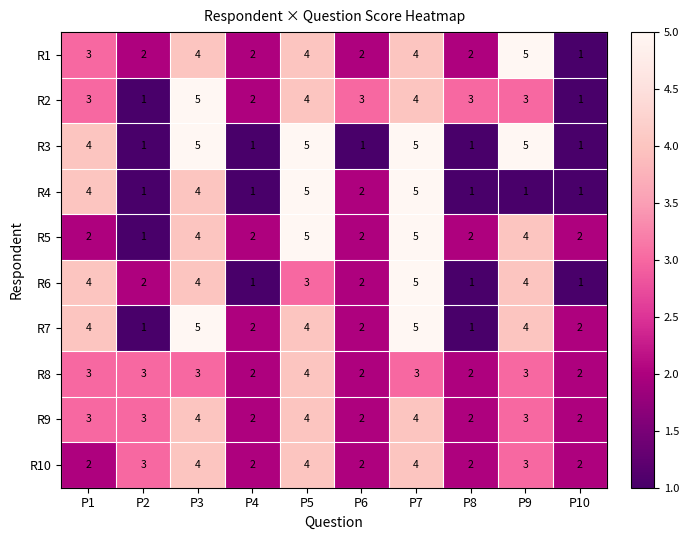

How many data points does each series have?

10